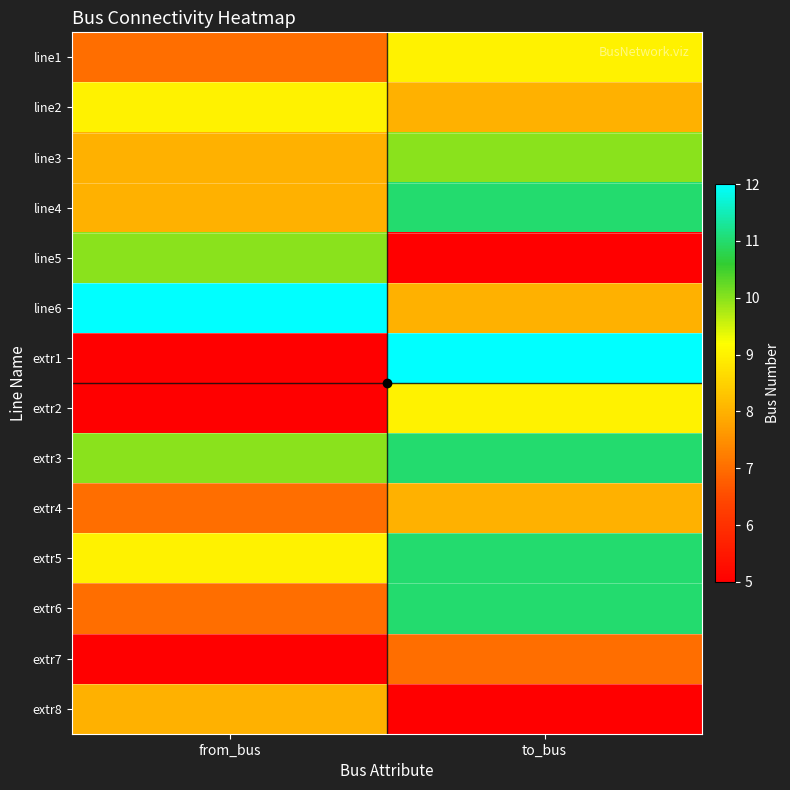

Which label corresponds to the smallest value in the chart?

to_bus